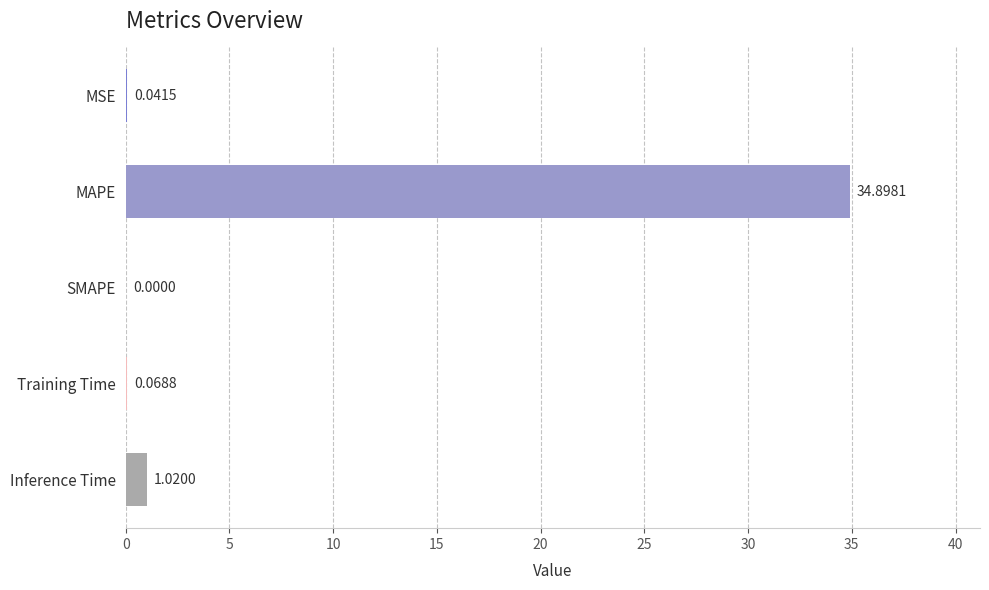

What is the sum of the values at Inference Time and Training Time?

1.1